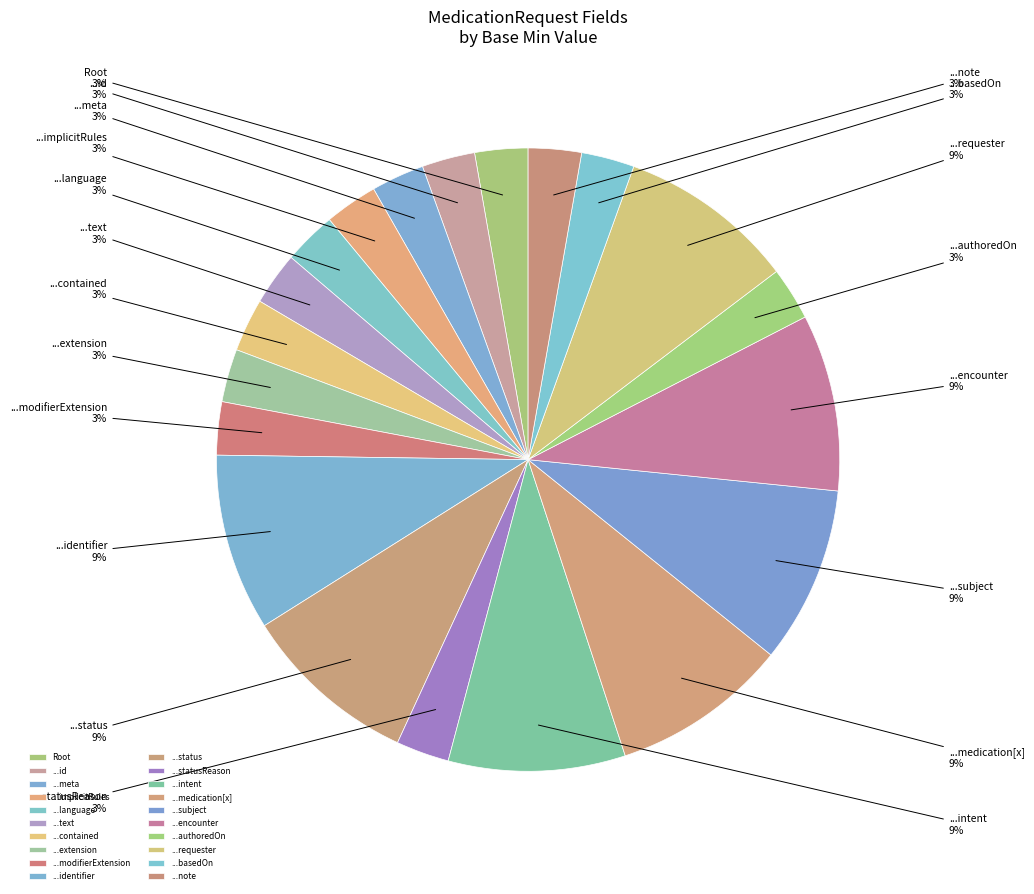

To the nearest percent, what portion does ...language represent?

3%